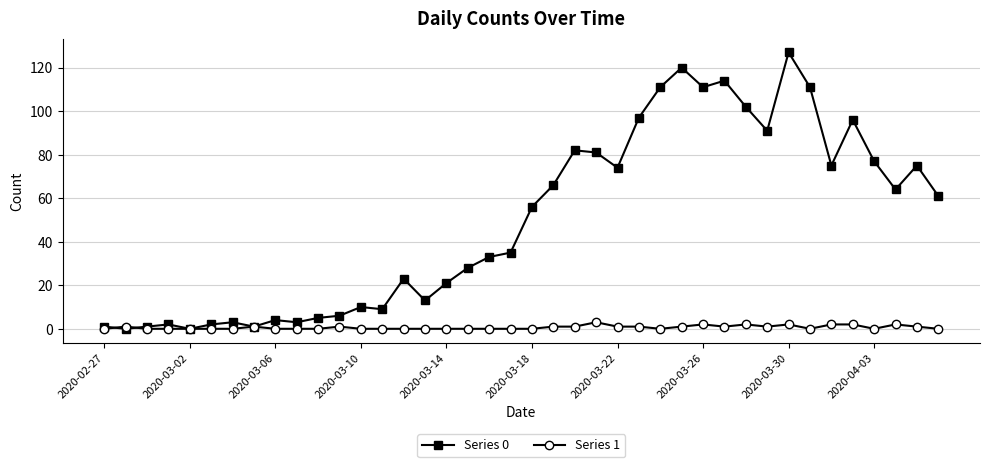

Which series has the largest total across all categories?

Series 0